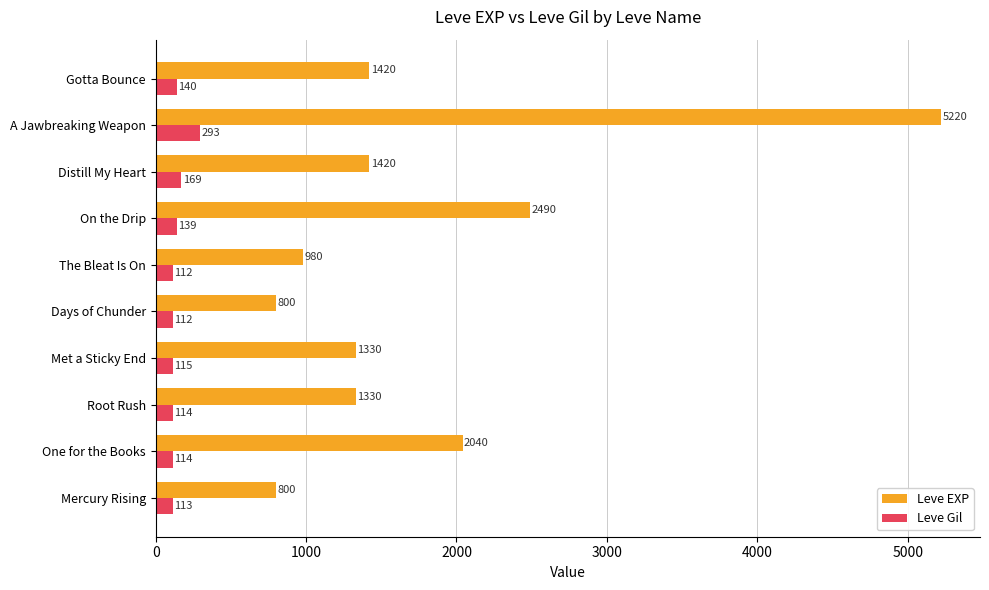

What are all the series names shown in the legend?

Leve EXP, Leve Gil